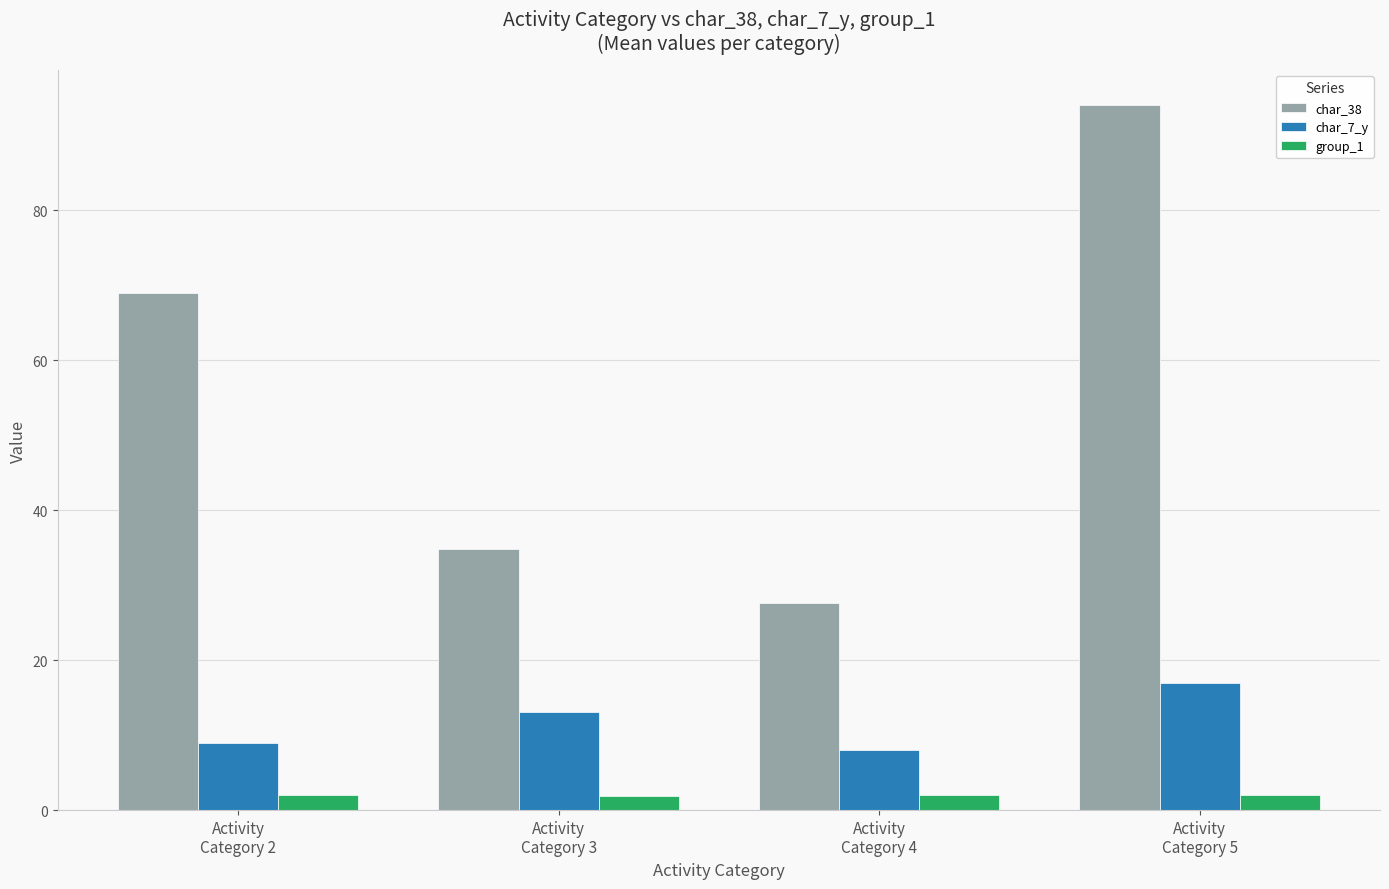

Does the chart contain any negative values?

No